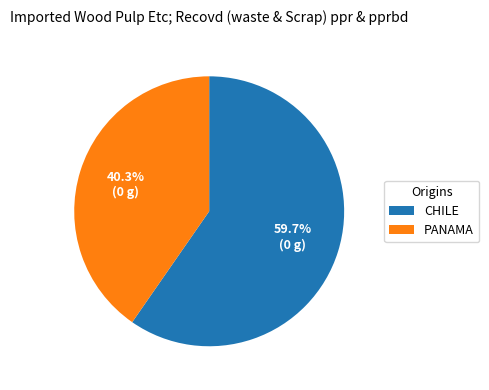

Is there a majority slice in this chart?

Yes